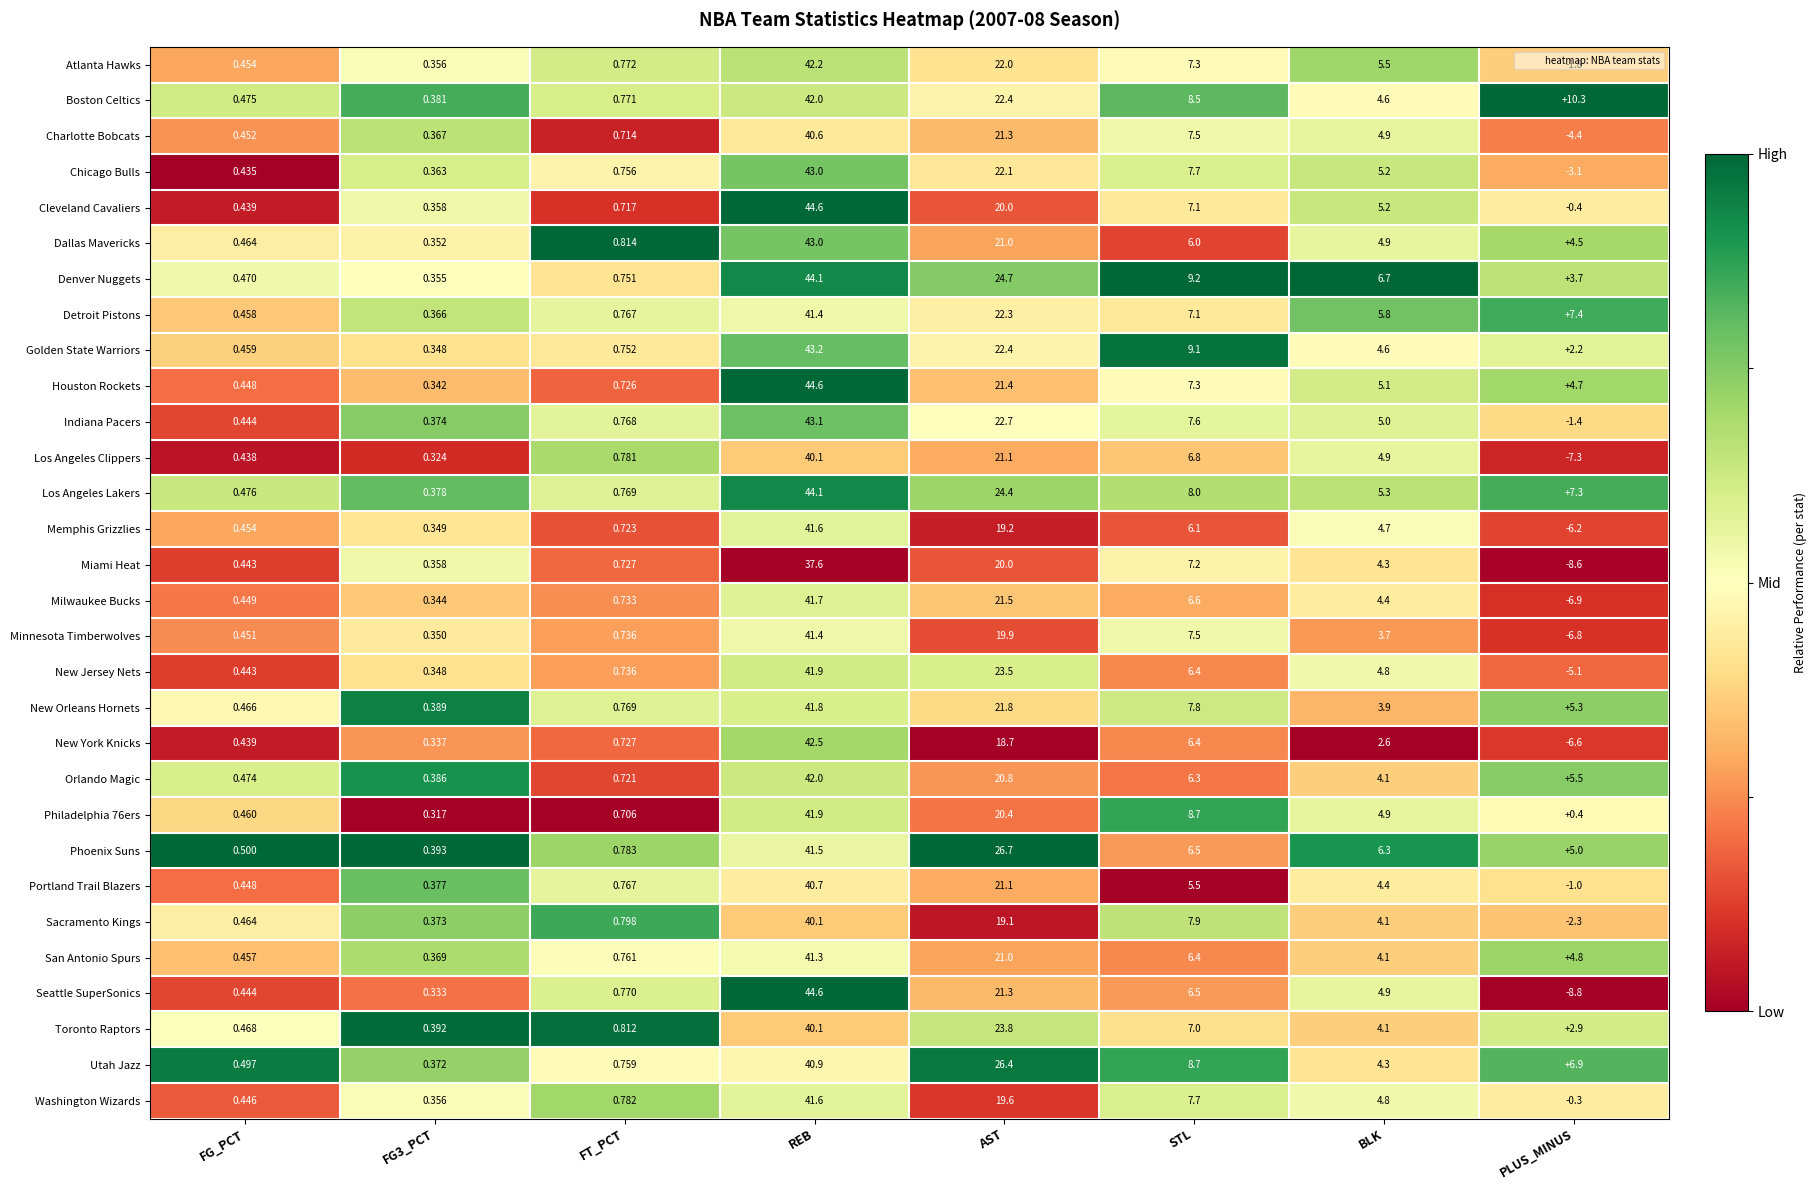

Which series has the widest spread of values?

Seattle SuperSonics